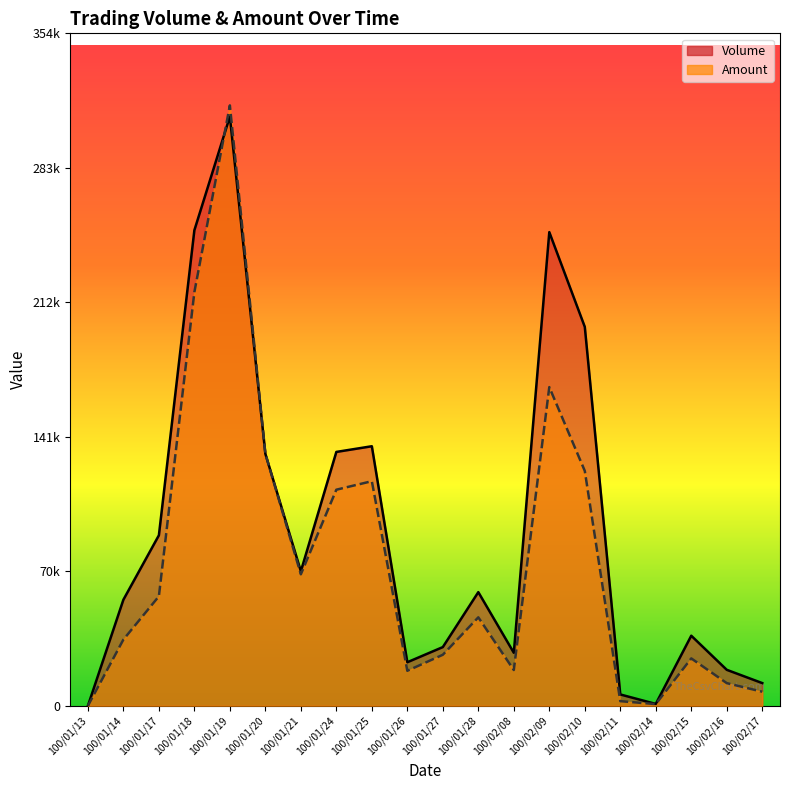

What is the difference between the maximum and second lowest values in the Volume series?

310000